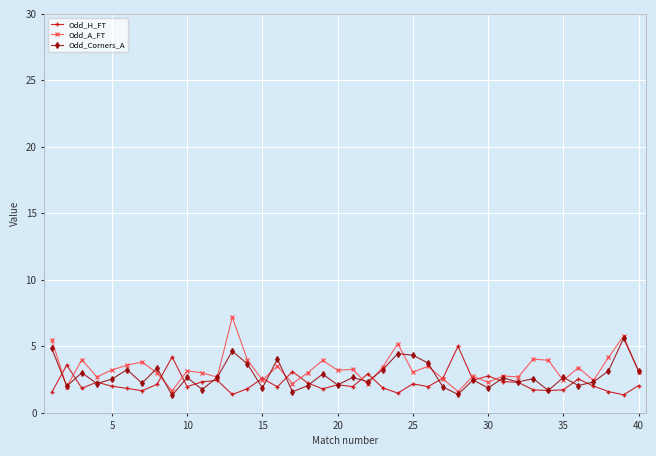

Which series has the widest spread of values?

Odd_A_FT